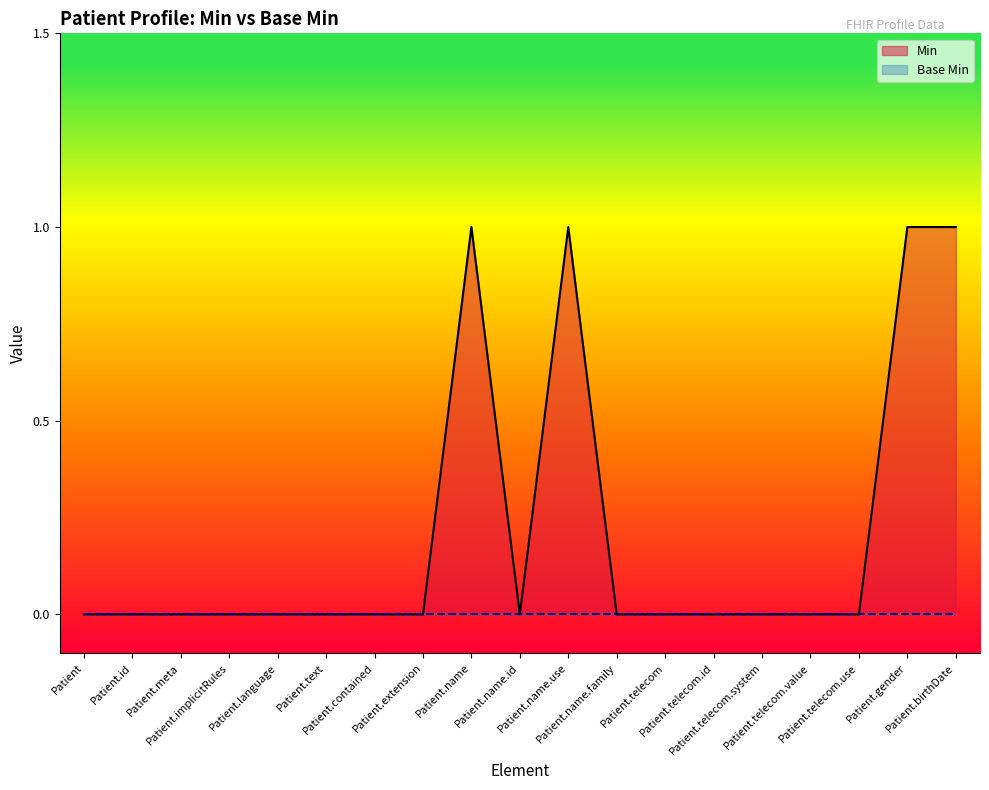

What is the label of the 17th point from the left?

Patient.telecom.use